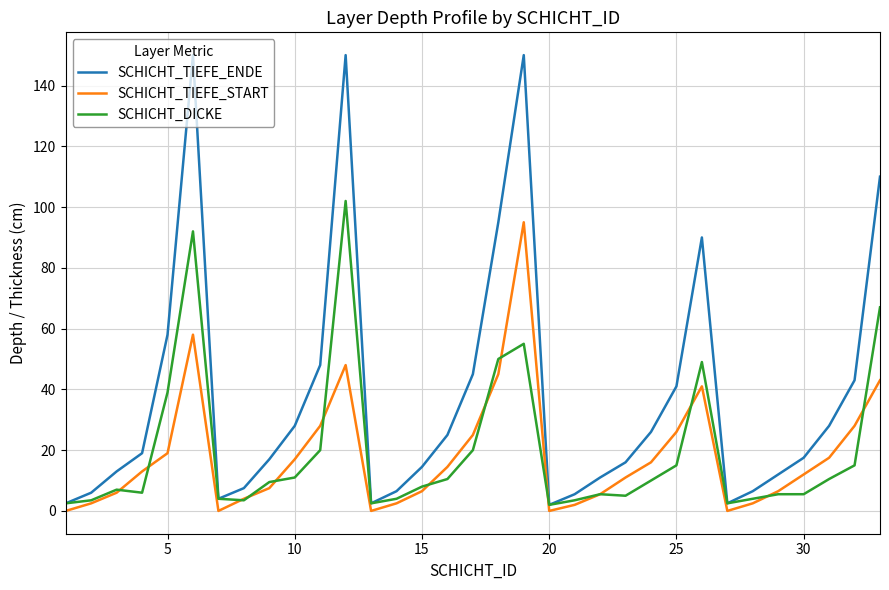

Which series has the largest range (max minus min)?

SCHICHT_TIEFE_ENDE